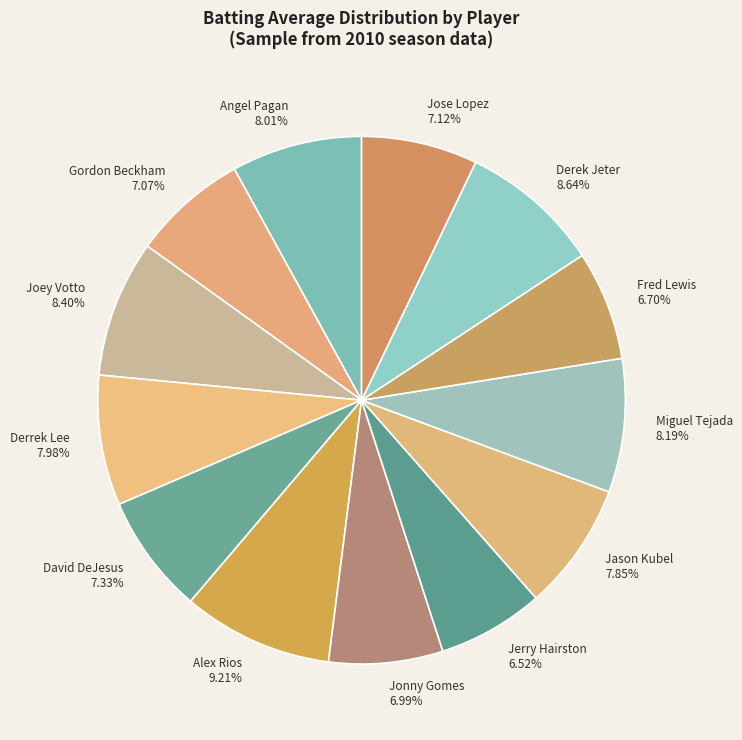

Is Joey Votto the majority of the pie?

No